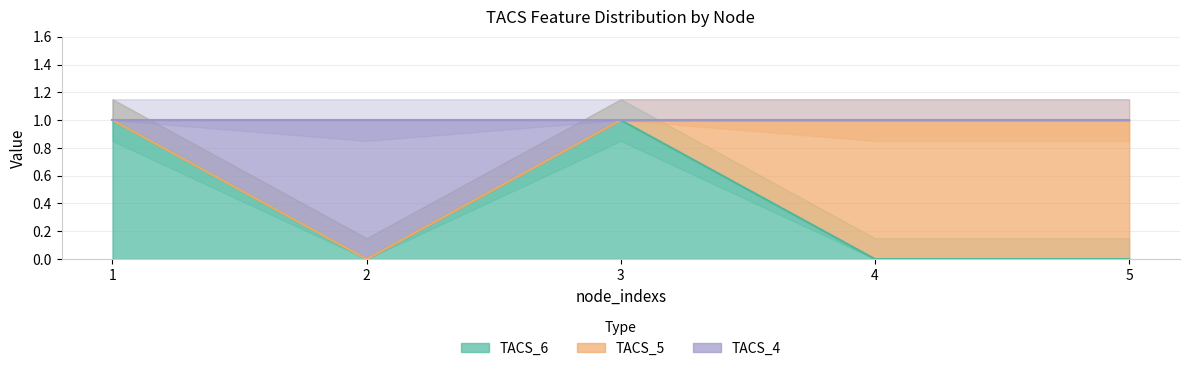

What is the sum of all TACS_6 values?

2